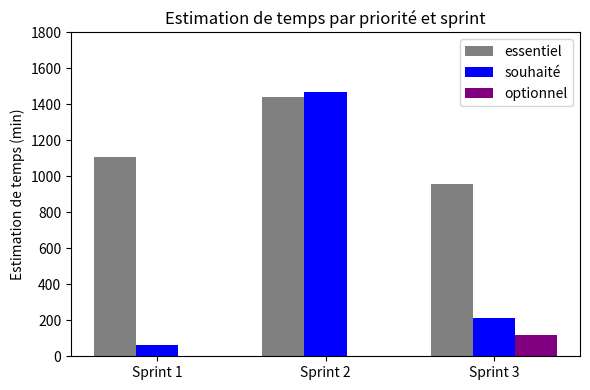

How many categories are shown in the chart?

3